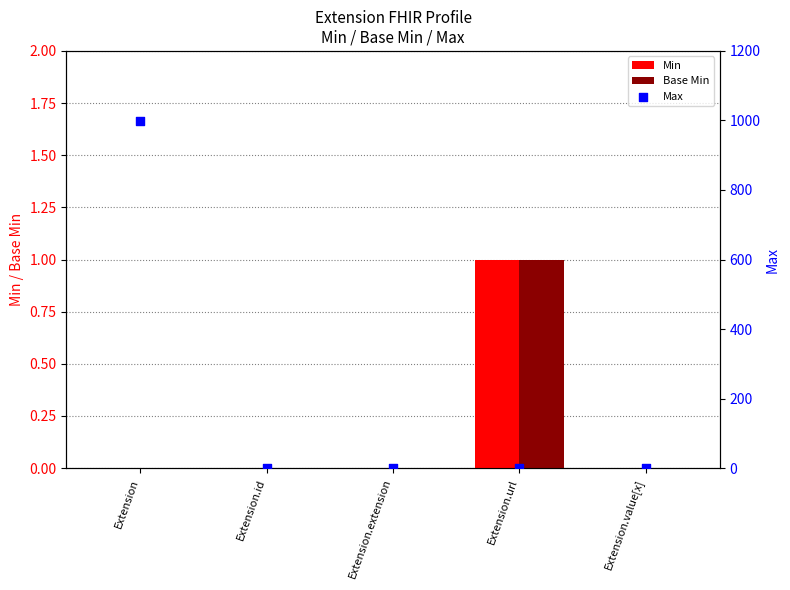

What are all the series names shown in the legend?

Min, Base Min, Max